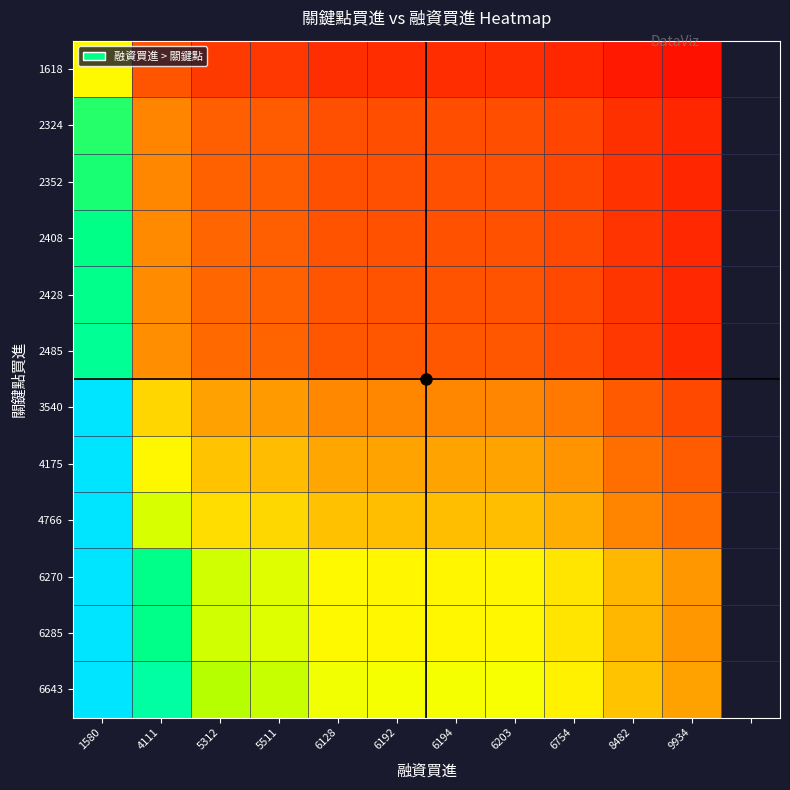

What is the smallest value displayed?

0.2